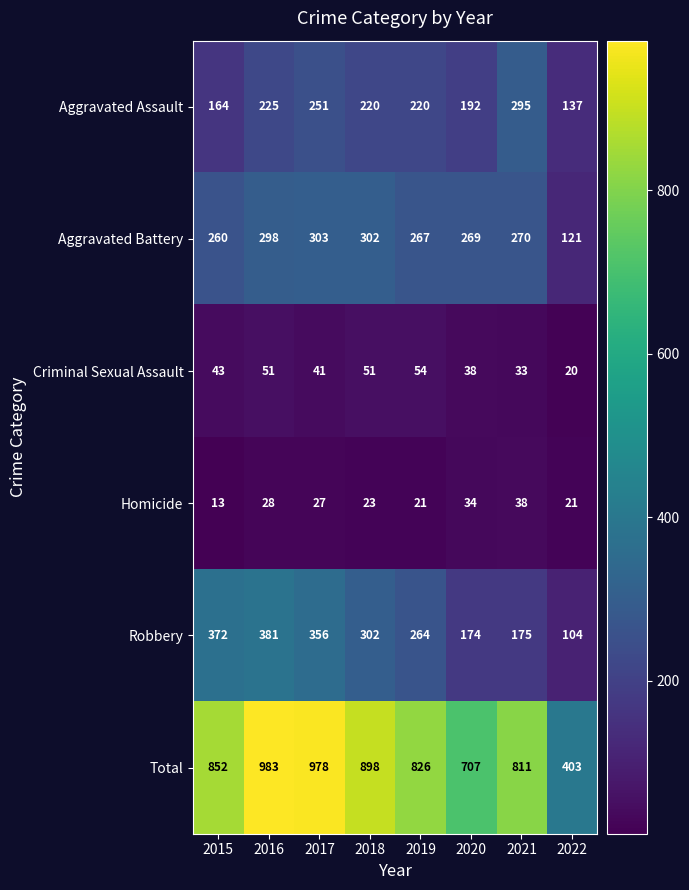

At which label does Aggravated Assault first exceed 220?

2016